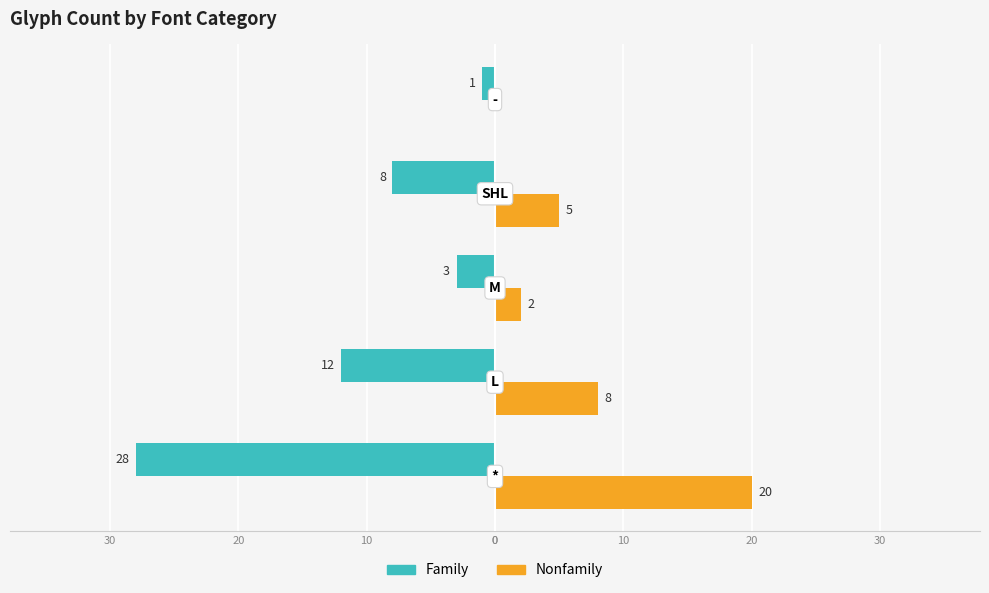

What are all the series names shown in the legend?

Family, Nonfamily